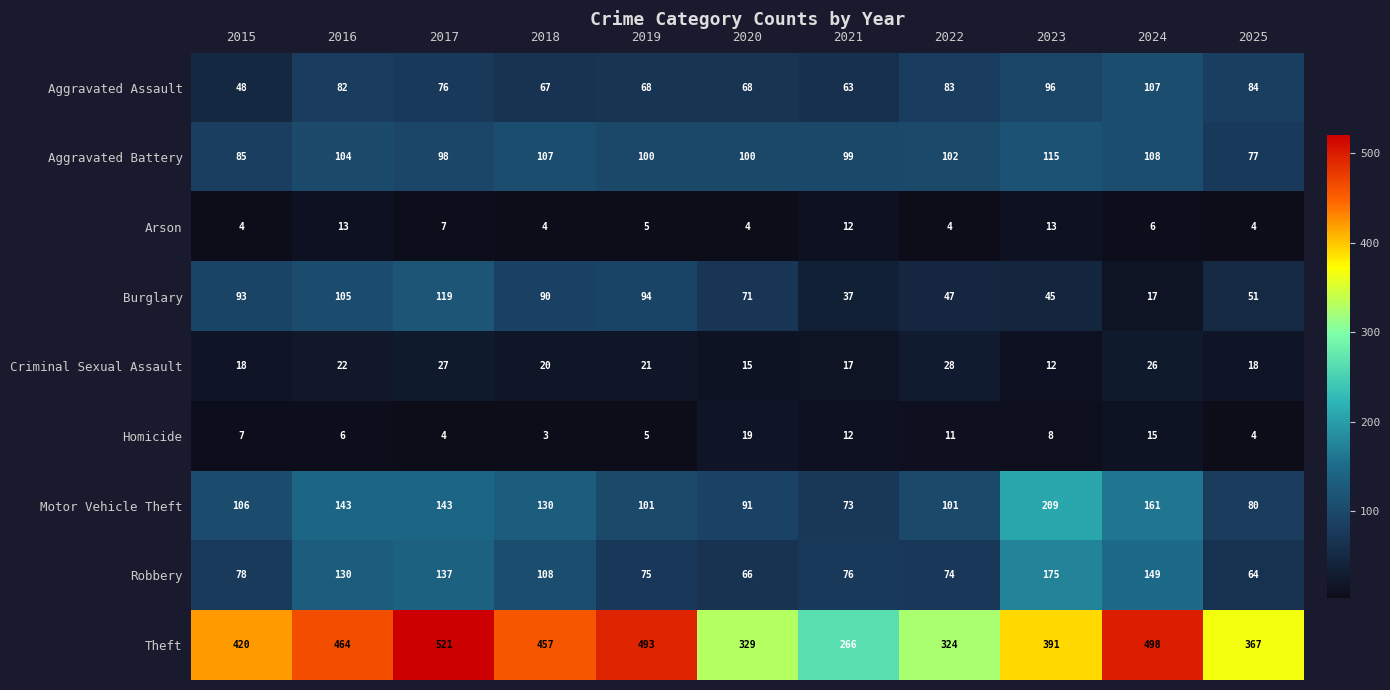

What is the sum of all Theft values?

4530